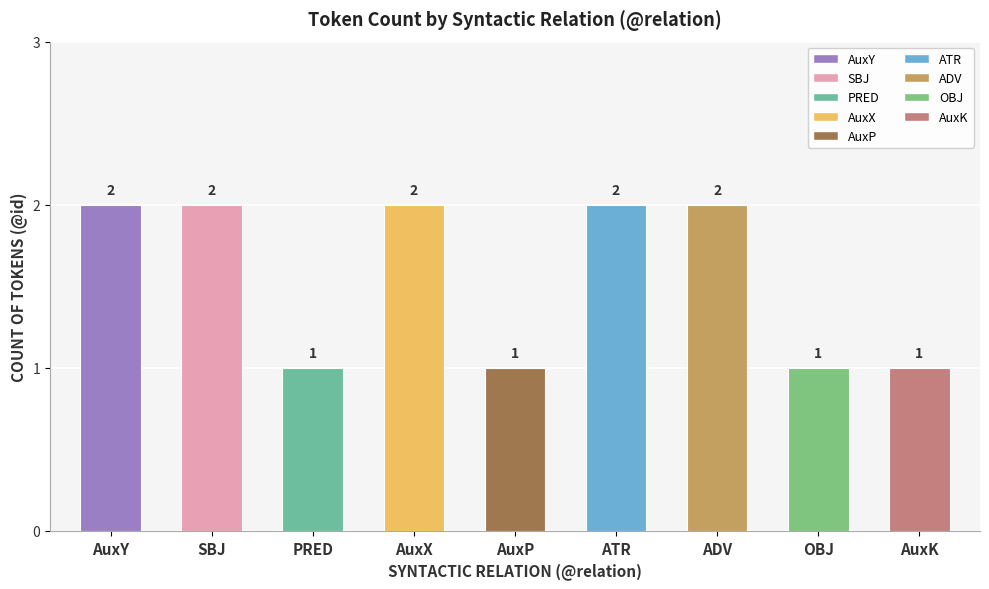

How many values are between 1 and 2?

9